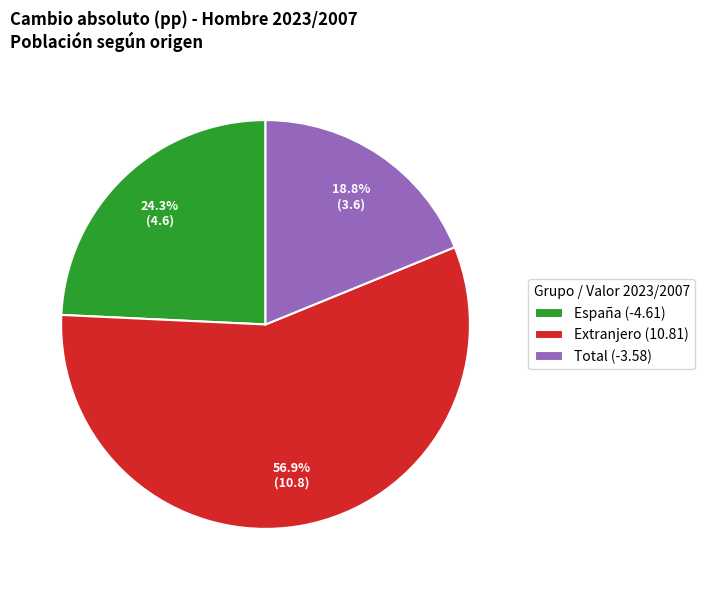

What percentage is the España slice, to the nearest percent?

24%